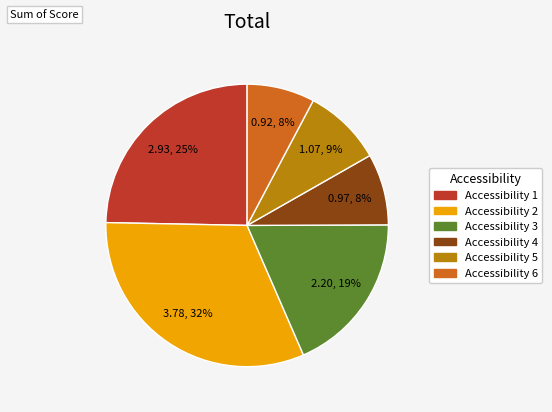

To the nearest percent, what is the average slice percentage?

17%